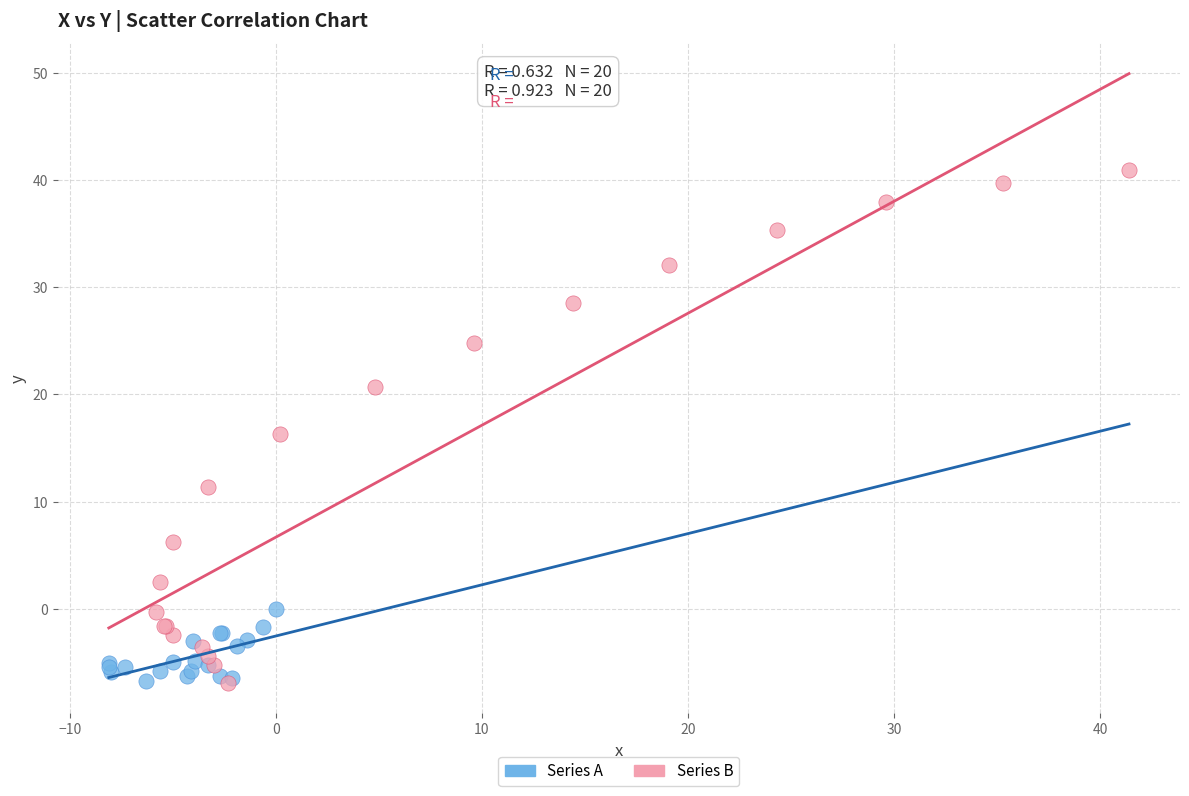

What are all the series names shown in the legend?

Series A, Series B